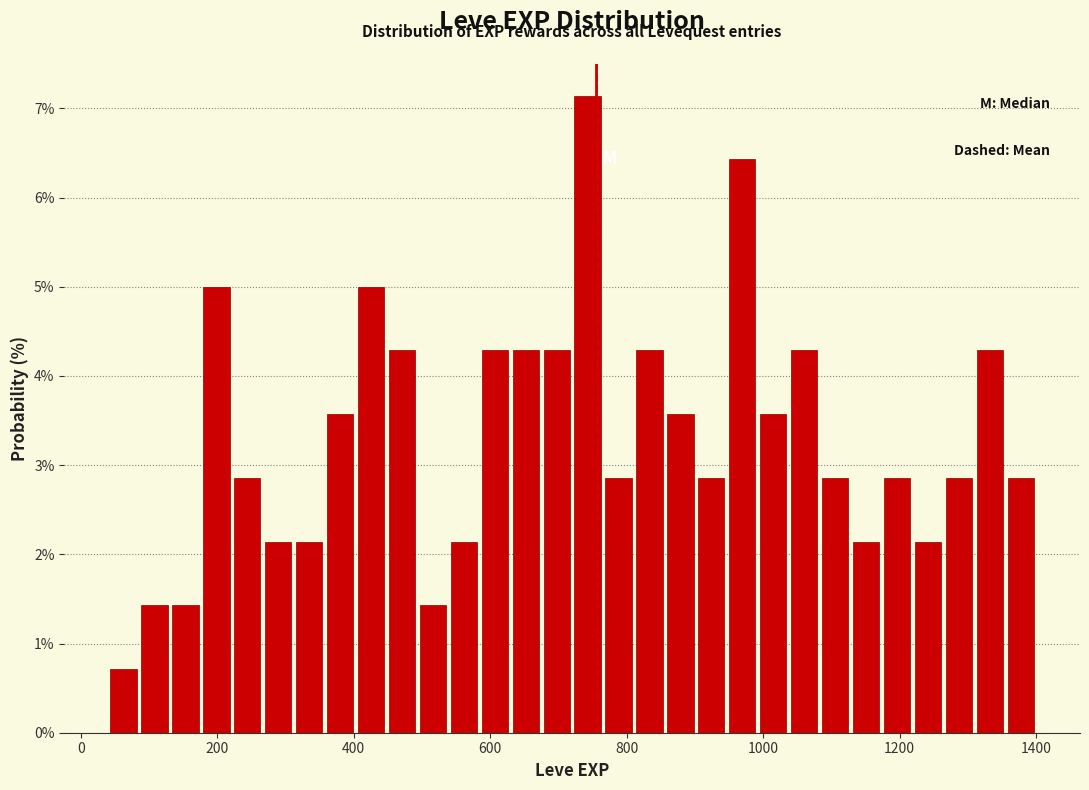

Read against the x-axis, roughly where is the centre of the tallest bar?

740